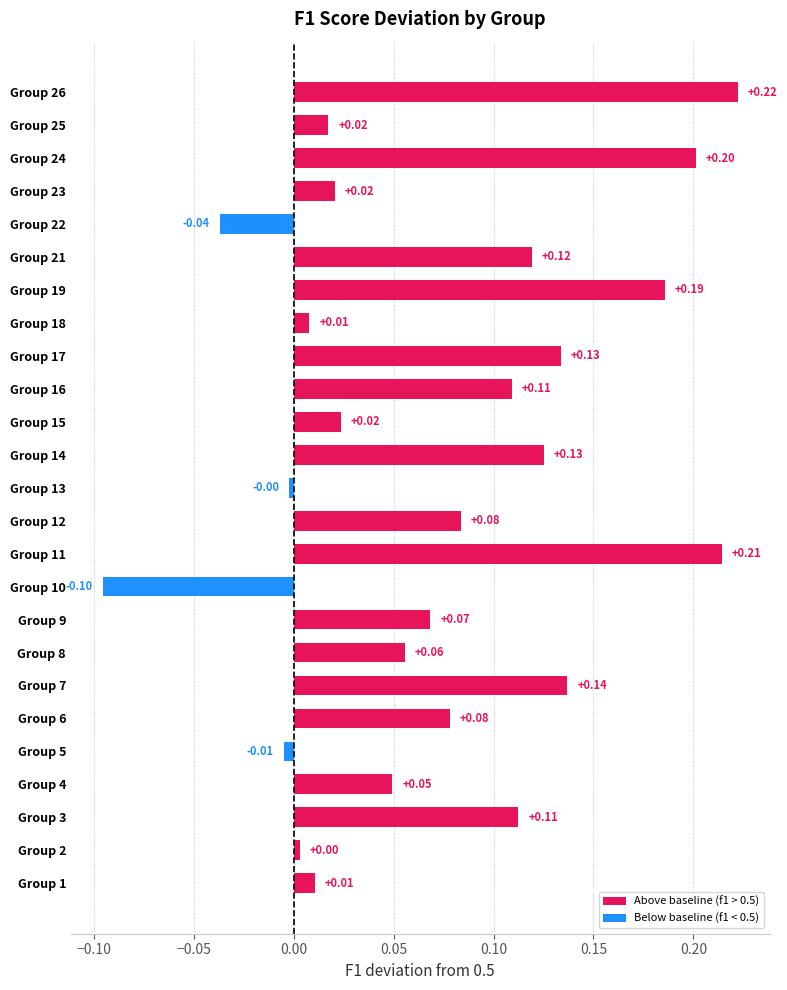

What is the difference between the maximum and minimum values?

0.3